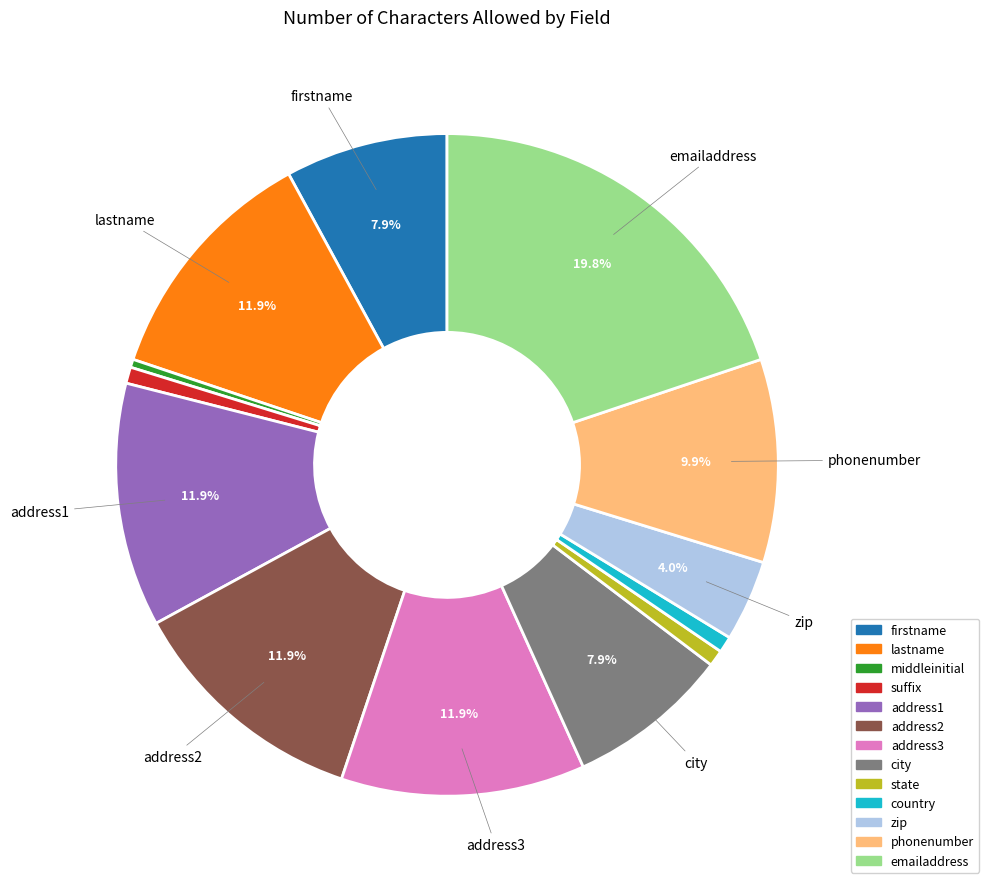

Which category has the biggest portion of the pie?

emailaddress